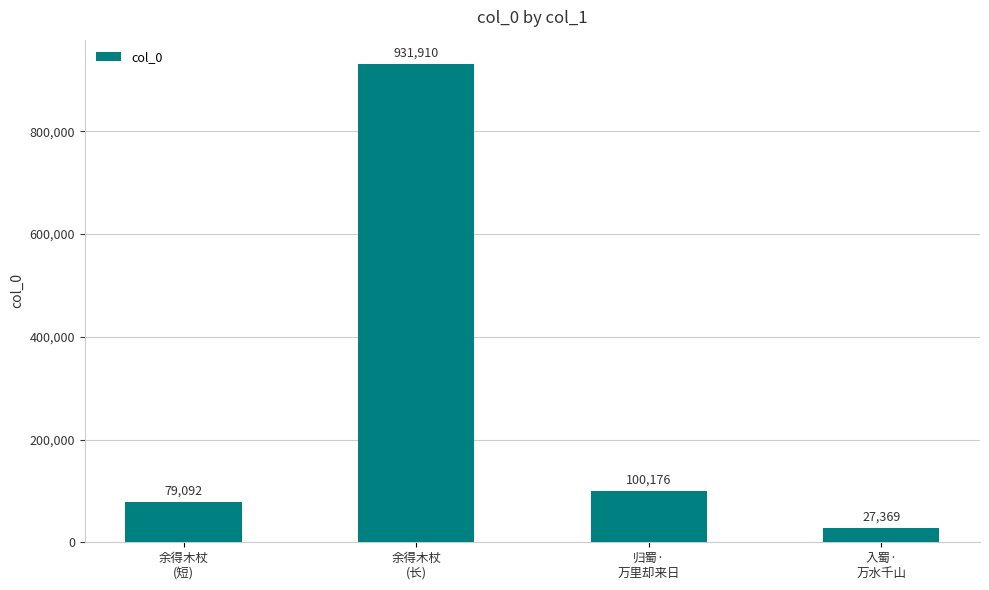

Which category has the lowest value across all series?

入蜀·
万水千山